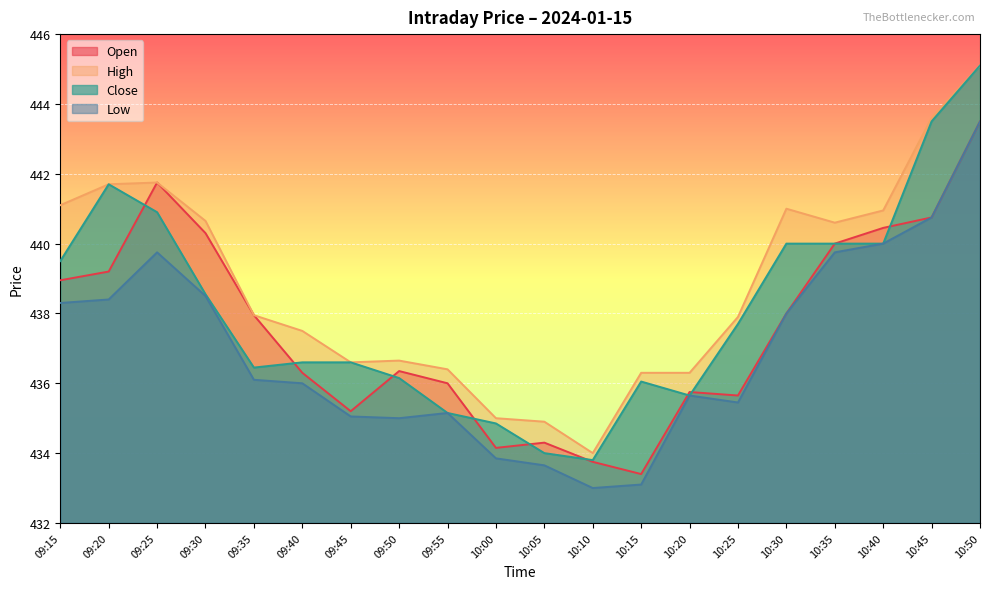

Between 10:25 and 09:45, which is larger?

10:25